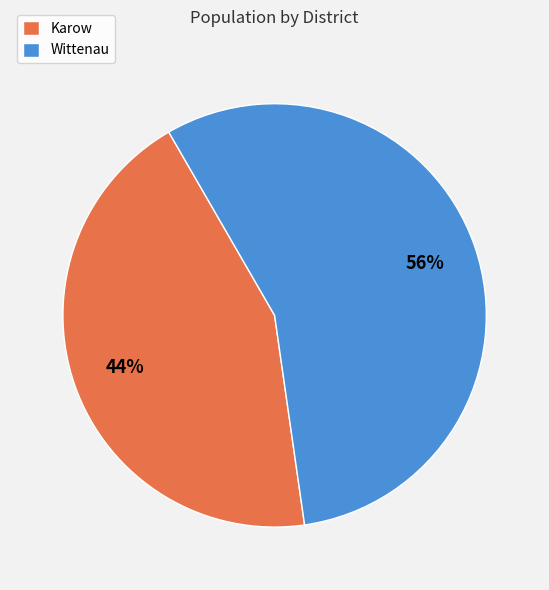

Approximately how many times larger is the value at Wittenau compared to Karow?

1.3